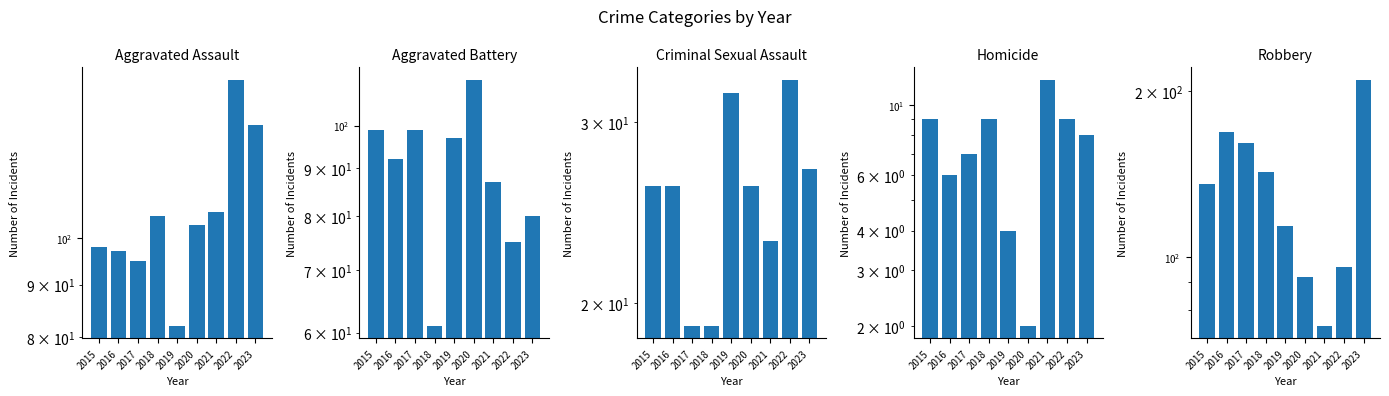

The value of Homicide at 2021 is 16. True or false?

False